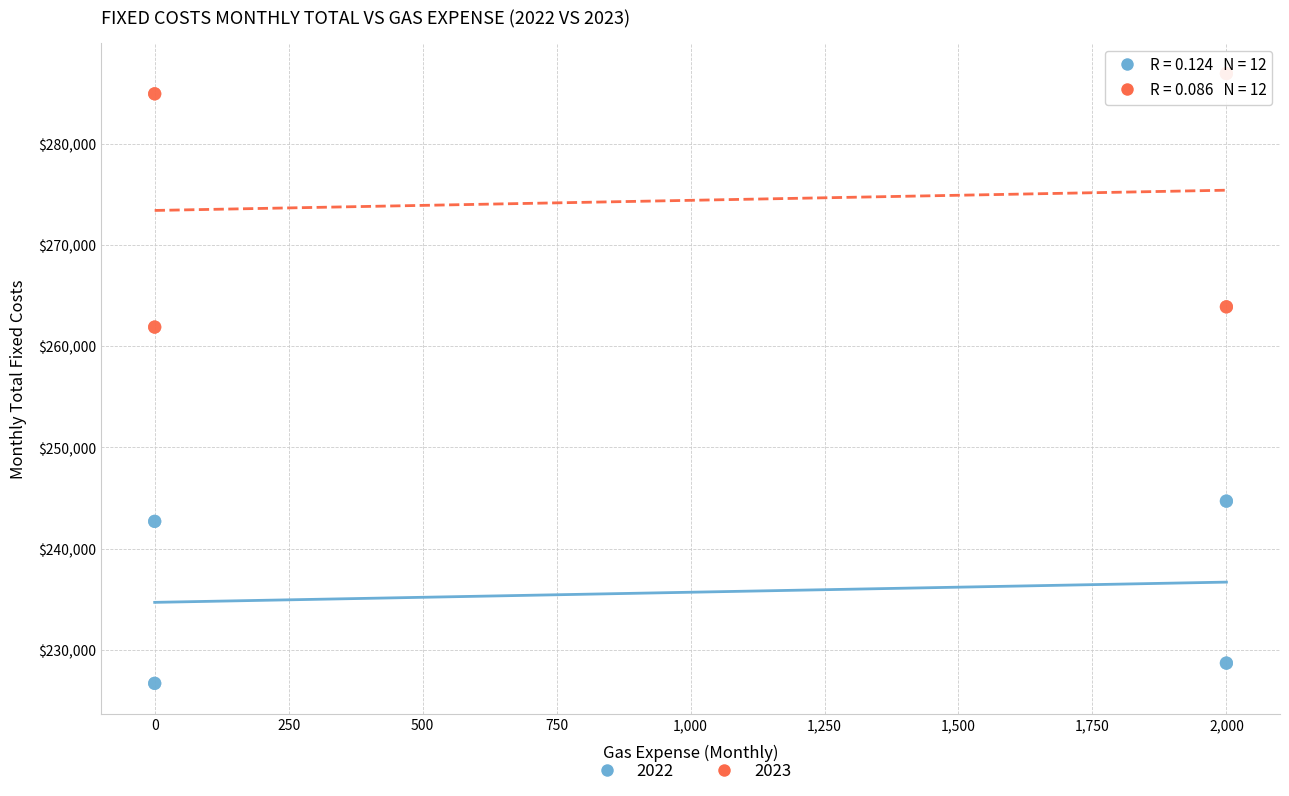

What is the X range (max minus min) for the scatter plot?

2000